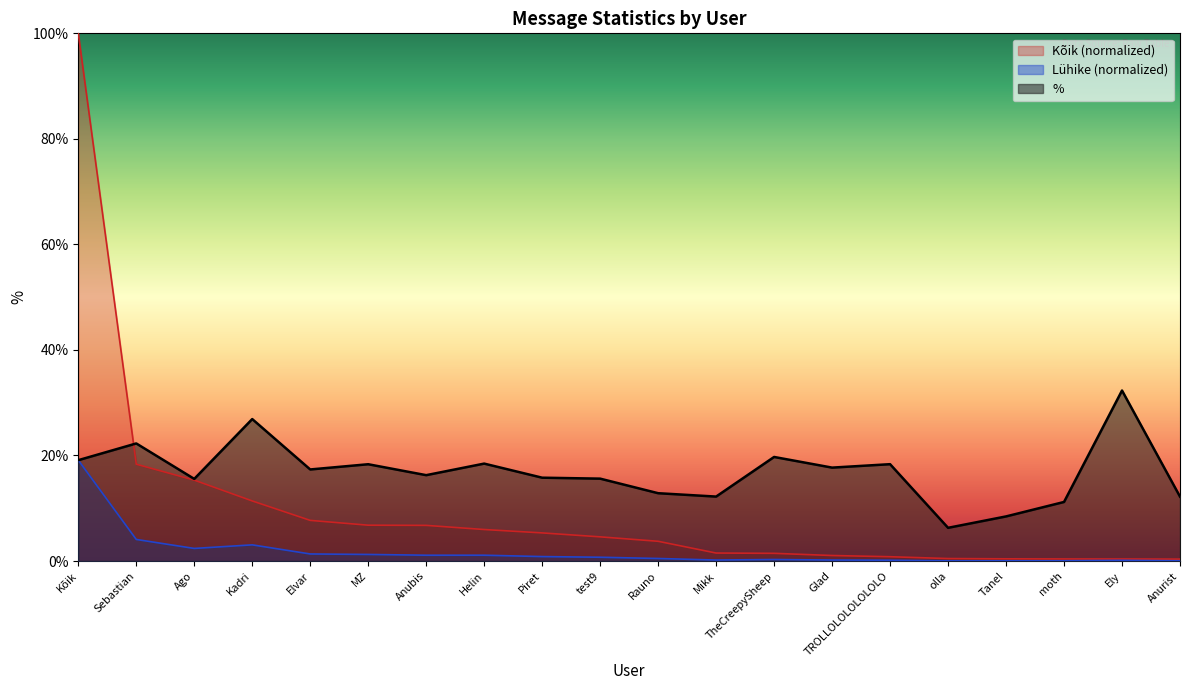

Reading left to right, transcribe all the data shown in this chart.

%: 19.1	22.3	15.6	26.9	17.4	18.3	16.3	18.5	15.8	15.6	12.8	12.2	19.7	17.7	18.4	6.3	8.4	11.2	32.3	12.2
Kõik: 100.0	18.3	15.3	11.4	7.7	6.8	6.8	6.0	5.3	4.6	3.7	1.5	1.5	1.0	0.8	0.5	0.4	0.4	0.4	0.4
Lühike: 19.1	4.1	2.4	3.1	1.3	1.2	1.1	1.1	0.8	0.7	0.5	0.2	0.3	0.2	0.1	0.0	0.0	0.0	0.1	0.0